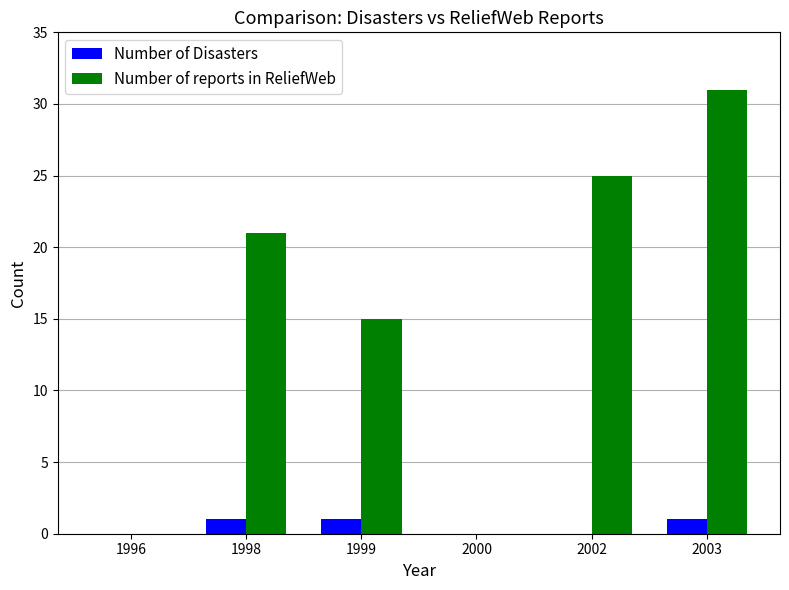

The value of Number of reports in ReliefWeb at 1999 is 15. True or false?

True